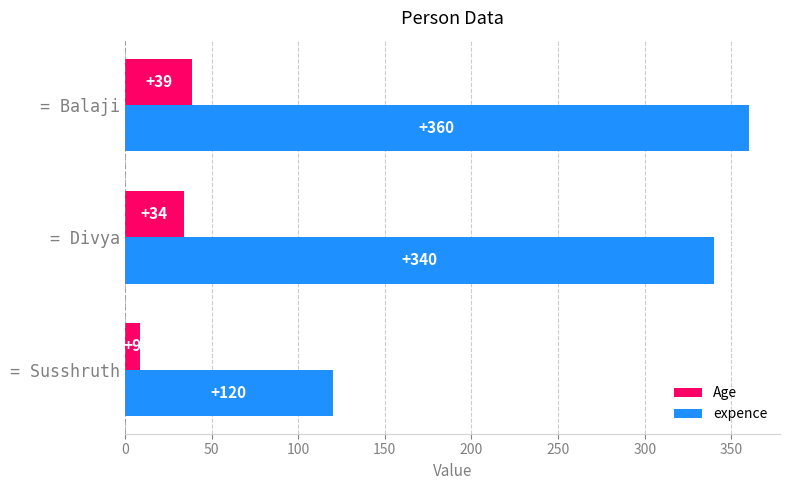

The expence series shows 340 at = Divya. True or false?

True